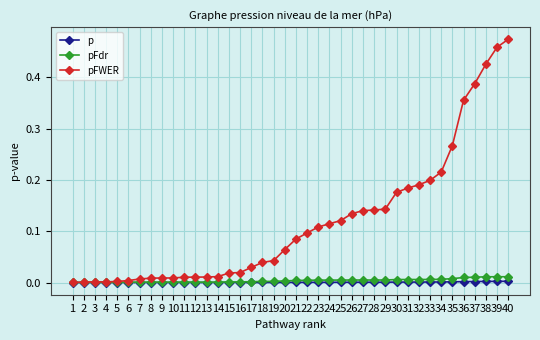

True or false: pFdr has a value of 0.0 at 8.

True